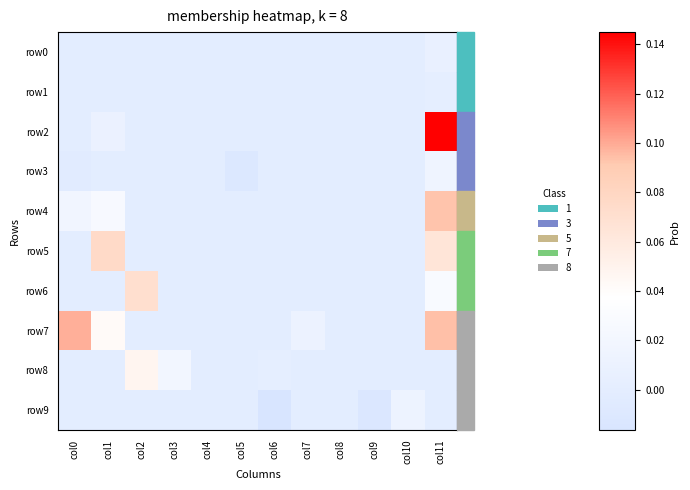

How many series are shown in this chart?

10